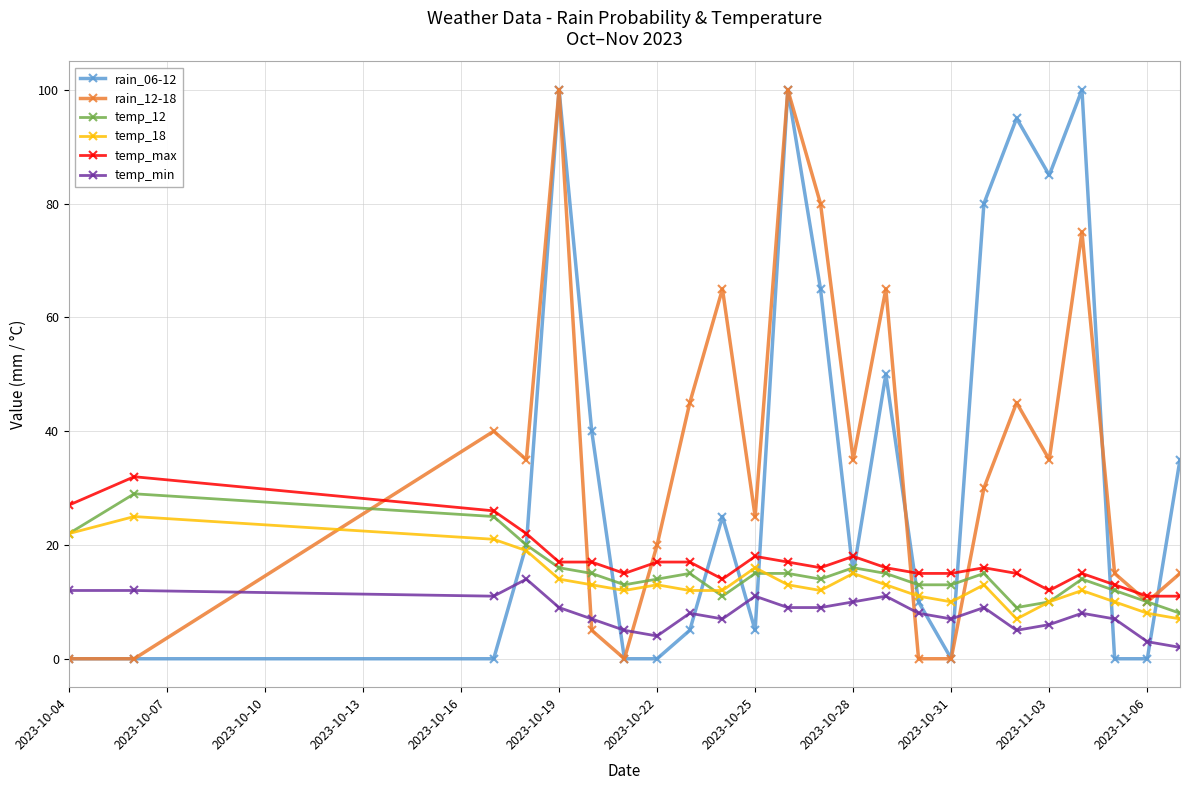

What is the highest value of the temp_min series?

14